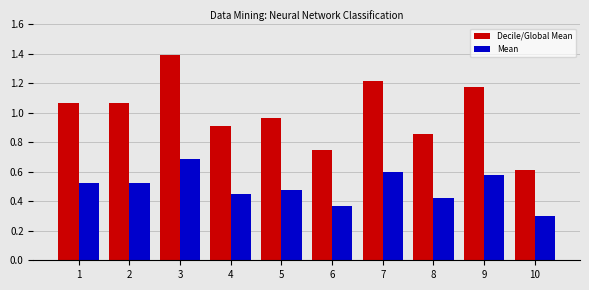

What is the sum of all Decile/Global Mean values?

10.0